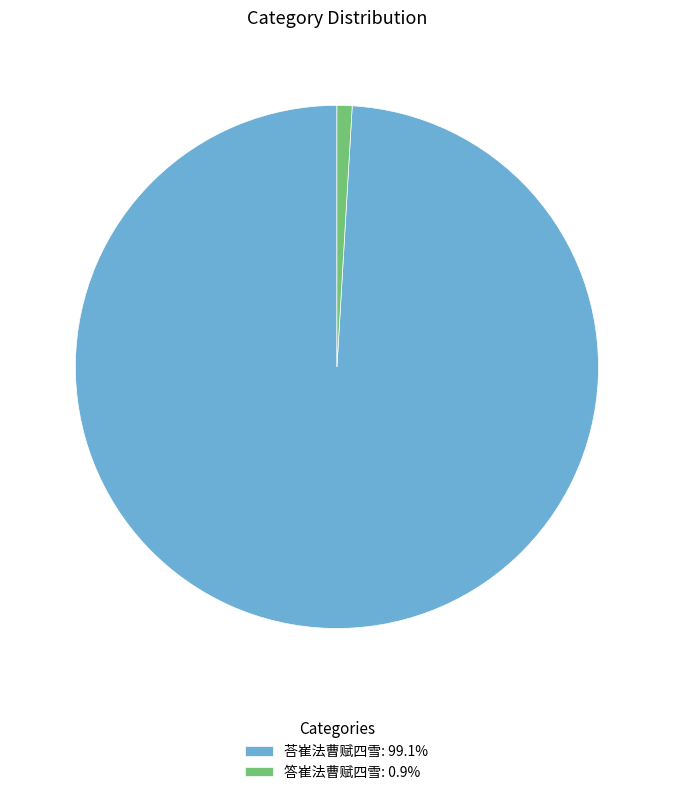

Does 答崔法曹赋四雪: 0.9% account for over 50% of the chart?

No